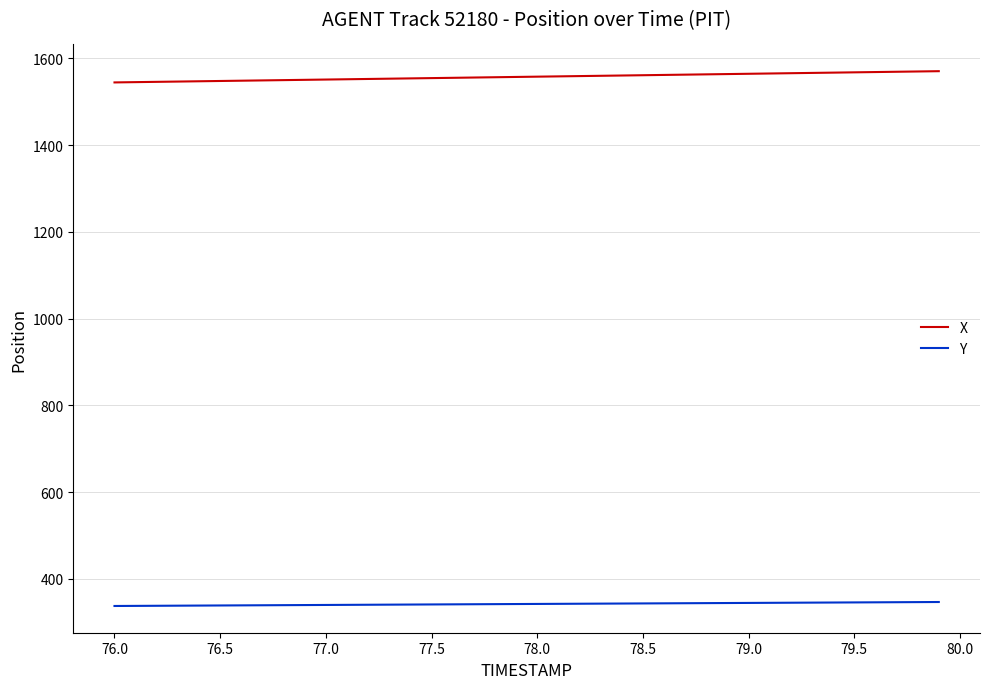

What is the highest value of the X series?

1570.2